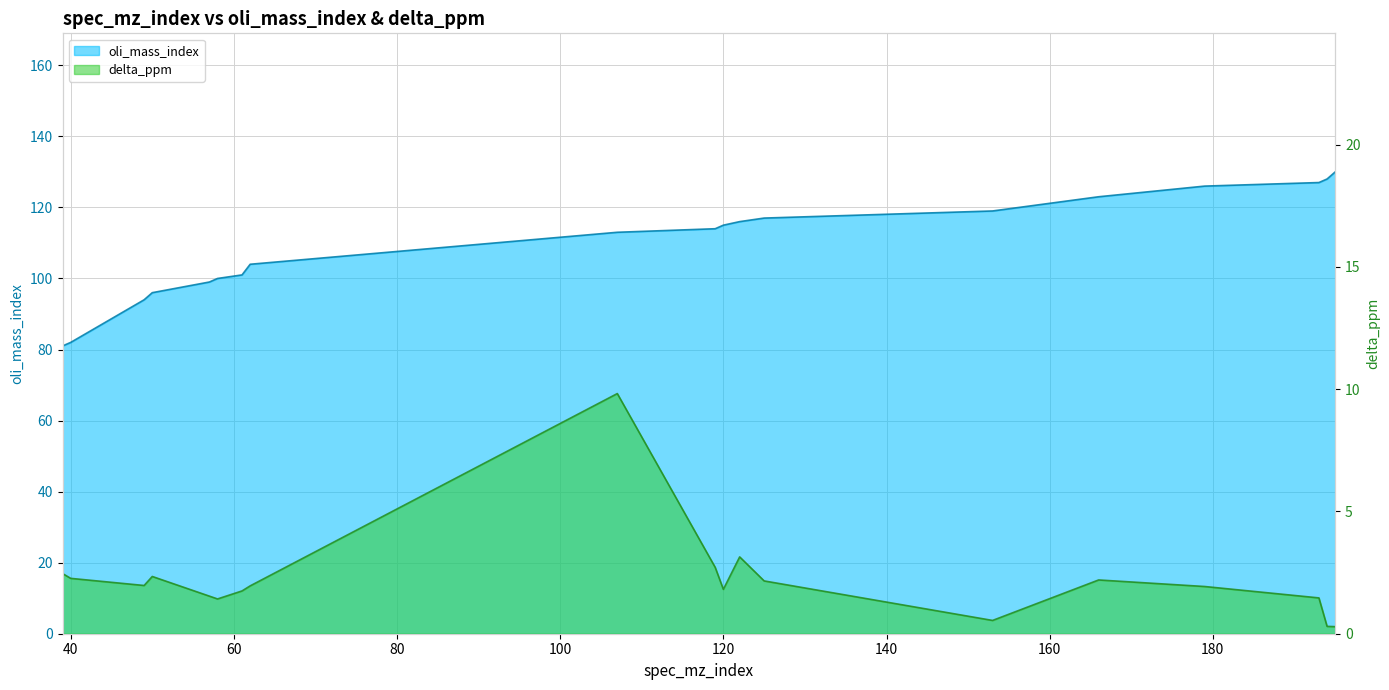

What is the difference between the highest and lowest values at 40?

79.7